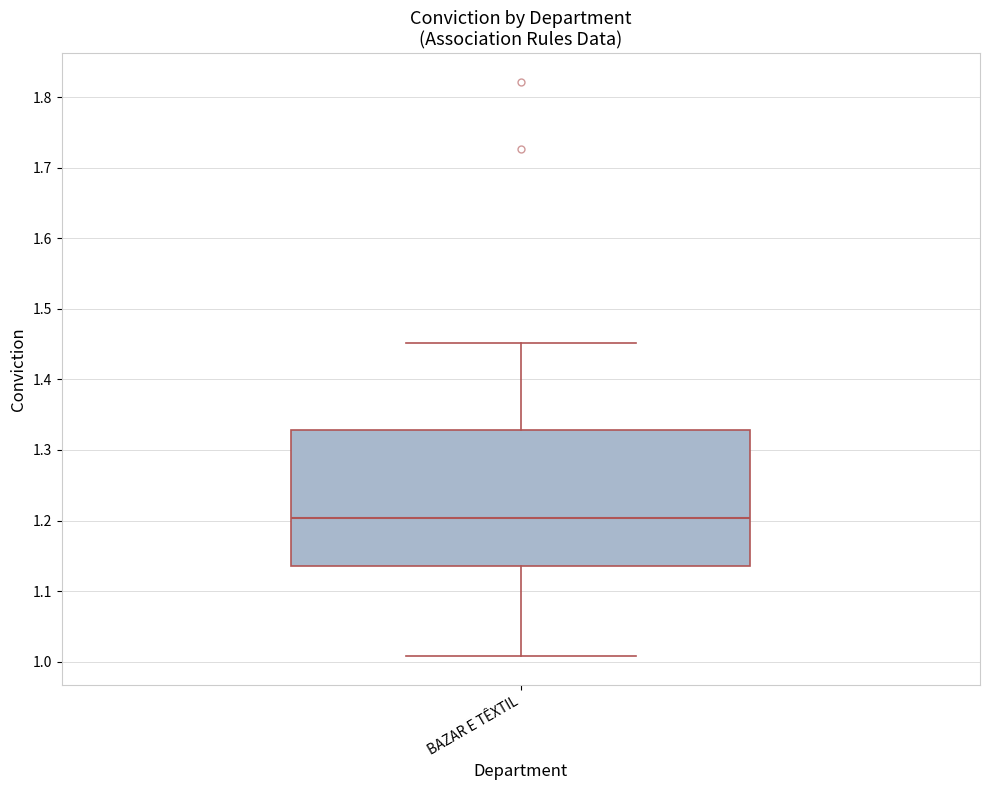

Where does the lower whisker of the box for BAZAR E TÊXTIL end on the y-axis? The values are not printed on the chart, so give them approximately, as read against the axis.

1.01